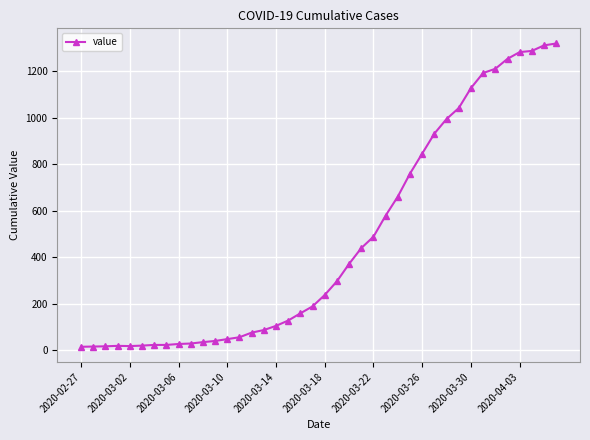

How many data points are less than 237?

20